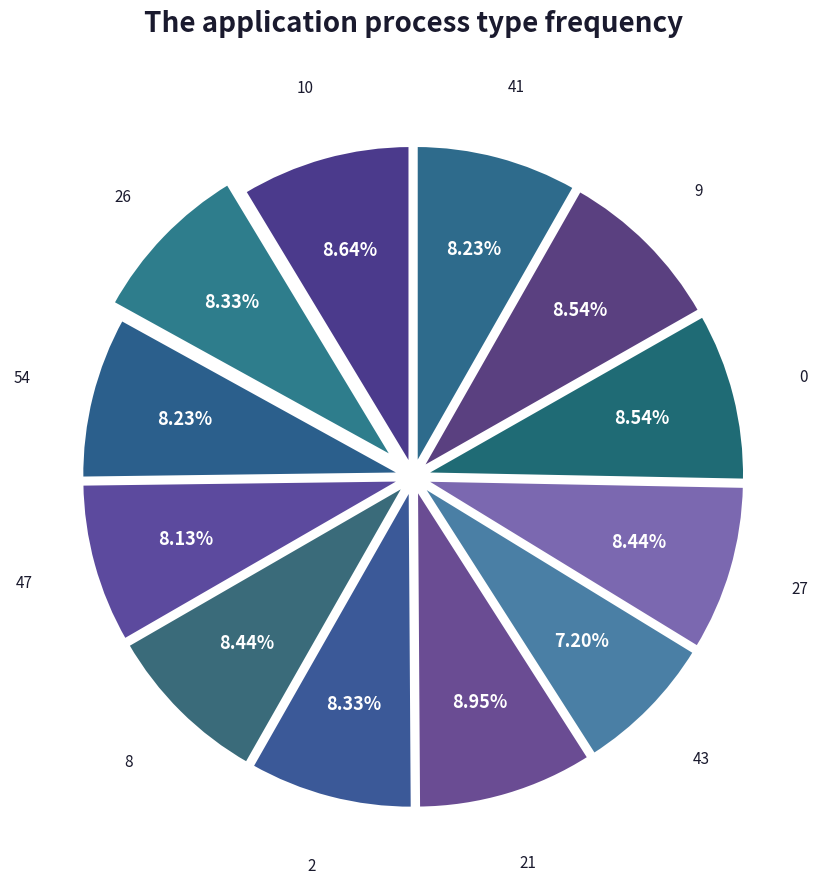

To the nearest percent, what is the average slice percentage?

8%